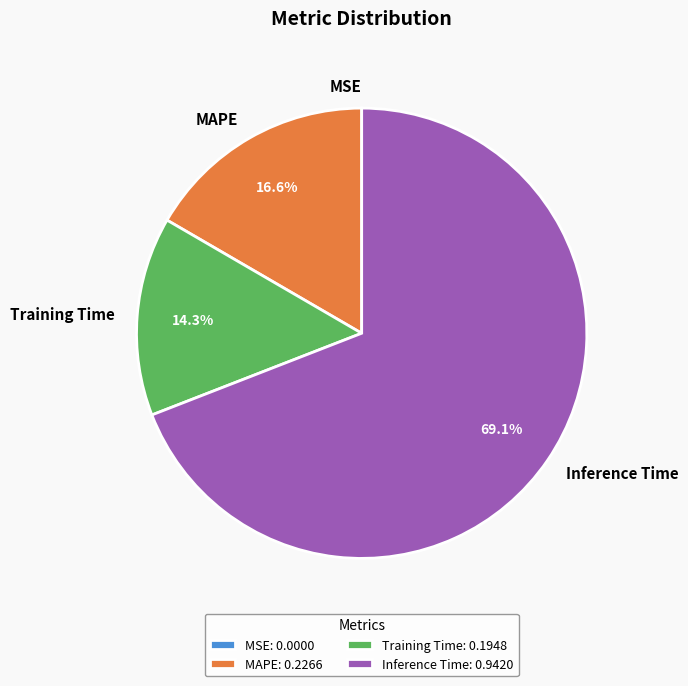

Which category has the biggest portion of the pie?

Inference Time